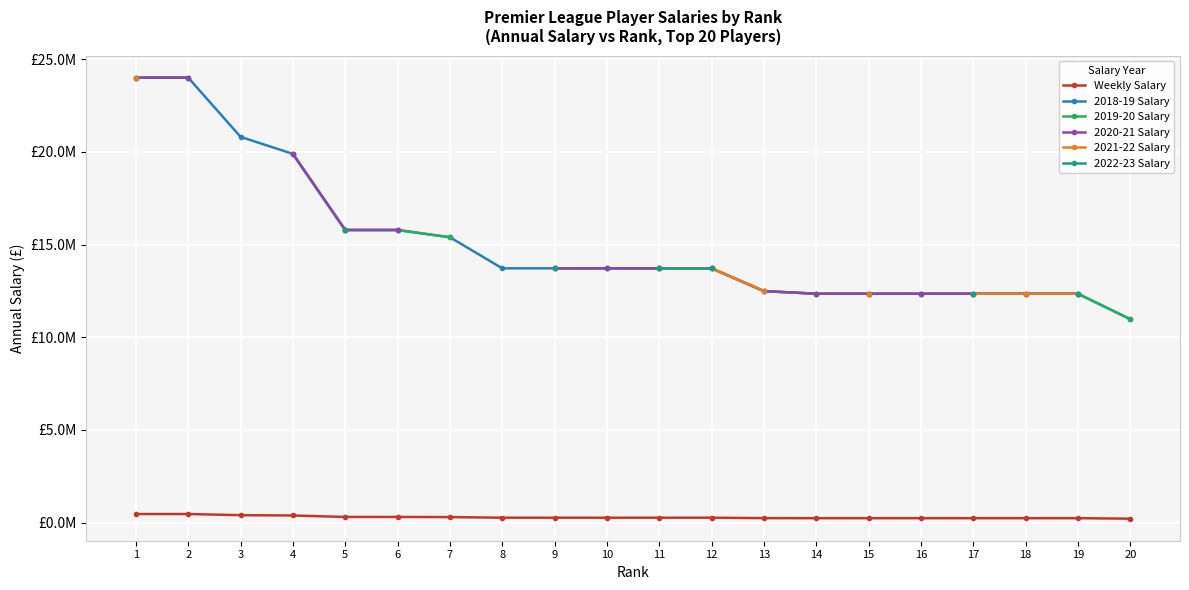

What is the average value of the Weekly Salary series?

290264.0